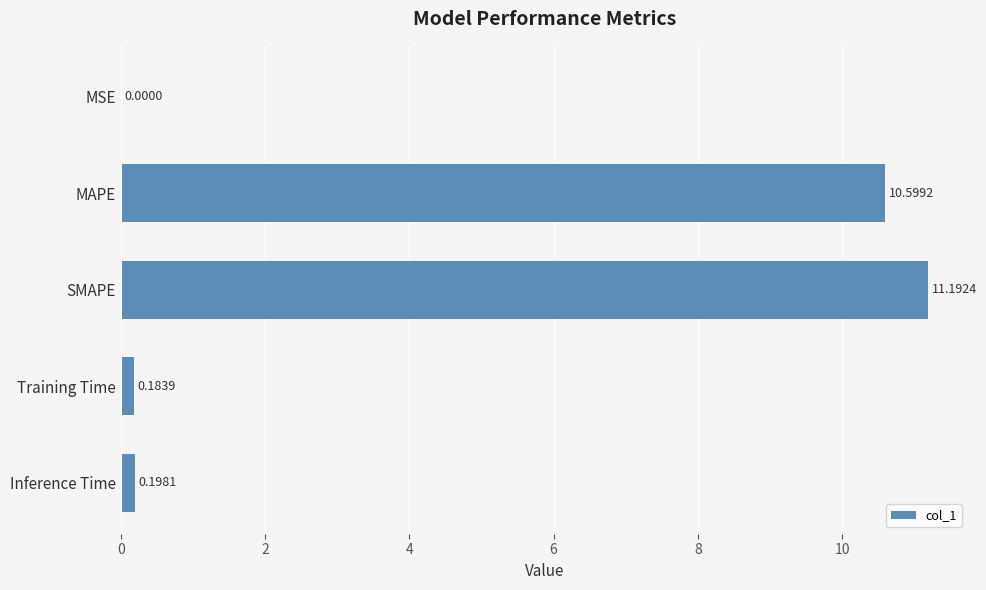

Which category has the highest value across all series?

SMAPE